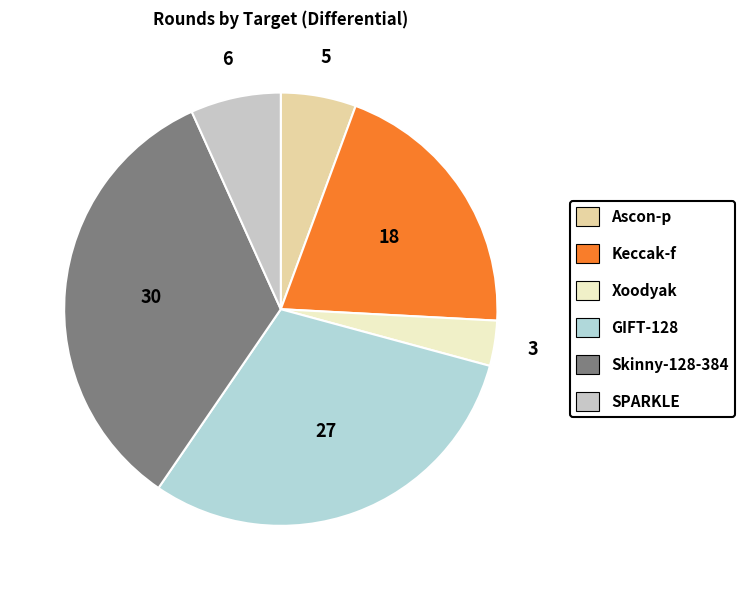

To the nearest percent, what portion does Xoodyak represent?

3%